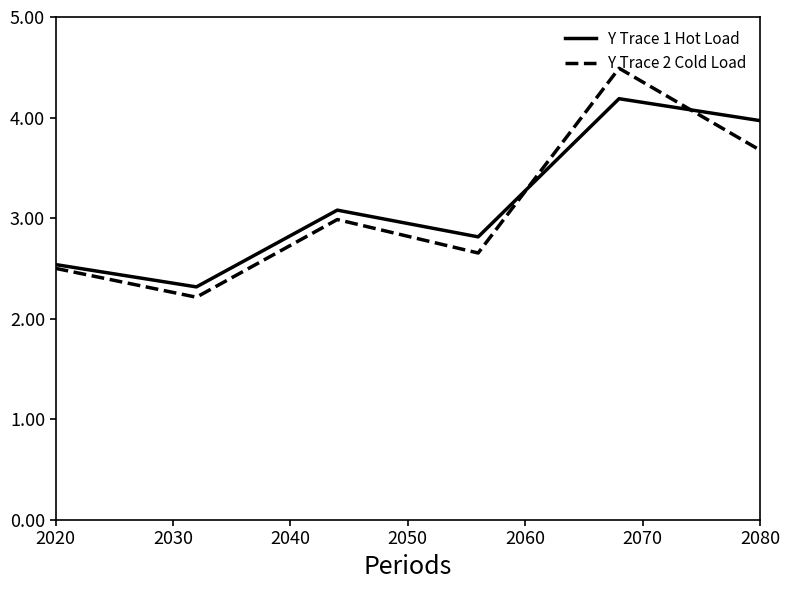

What is the difference between the maximum and minimum values in the Y Trace 1 Hot Load series?

1.9